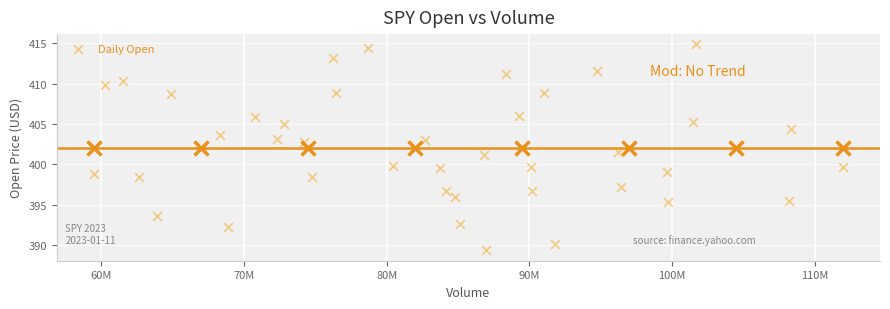

What is the range of X values (max minus min)?

52420400.0